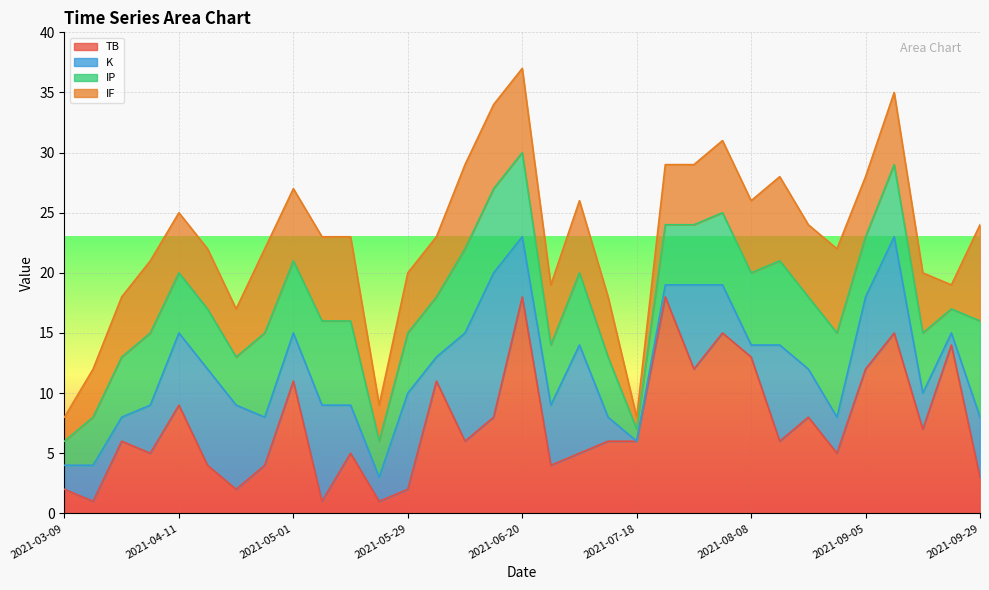

At which category is the sum across all series the highest?

2021-06-20